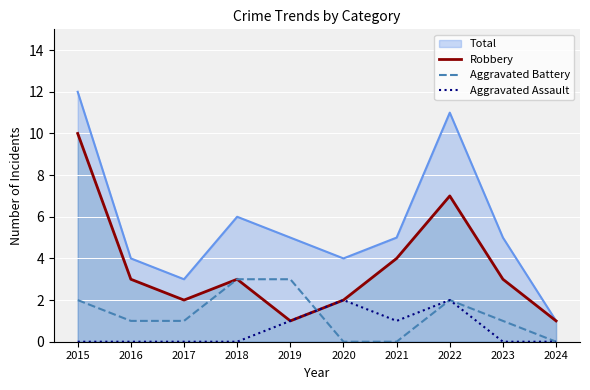

At how many categories does at least one series exceed 8?

2